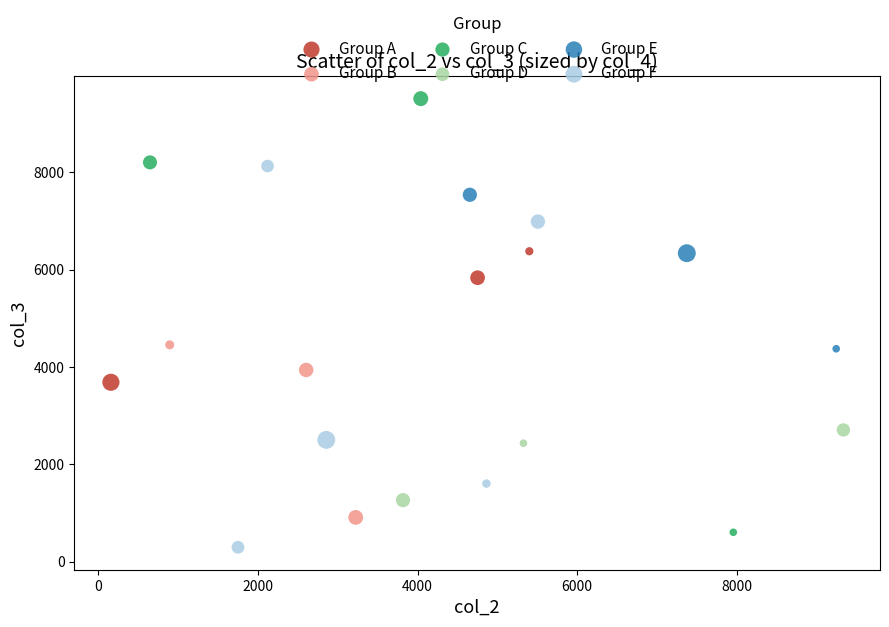

Which series has the widest spread of Y values?

Group C